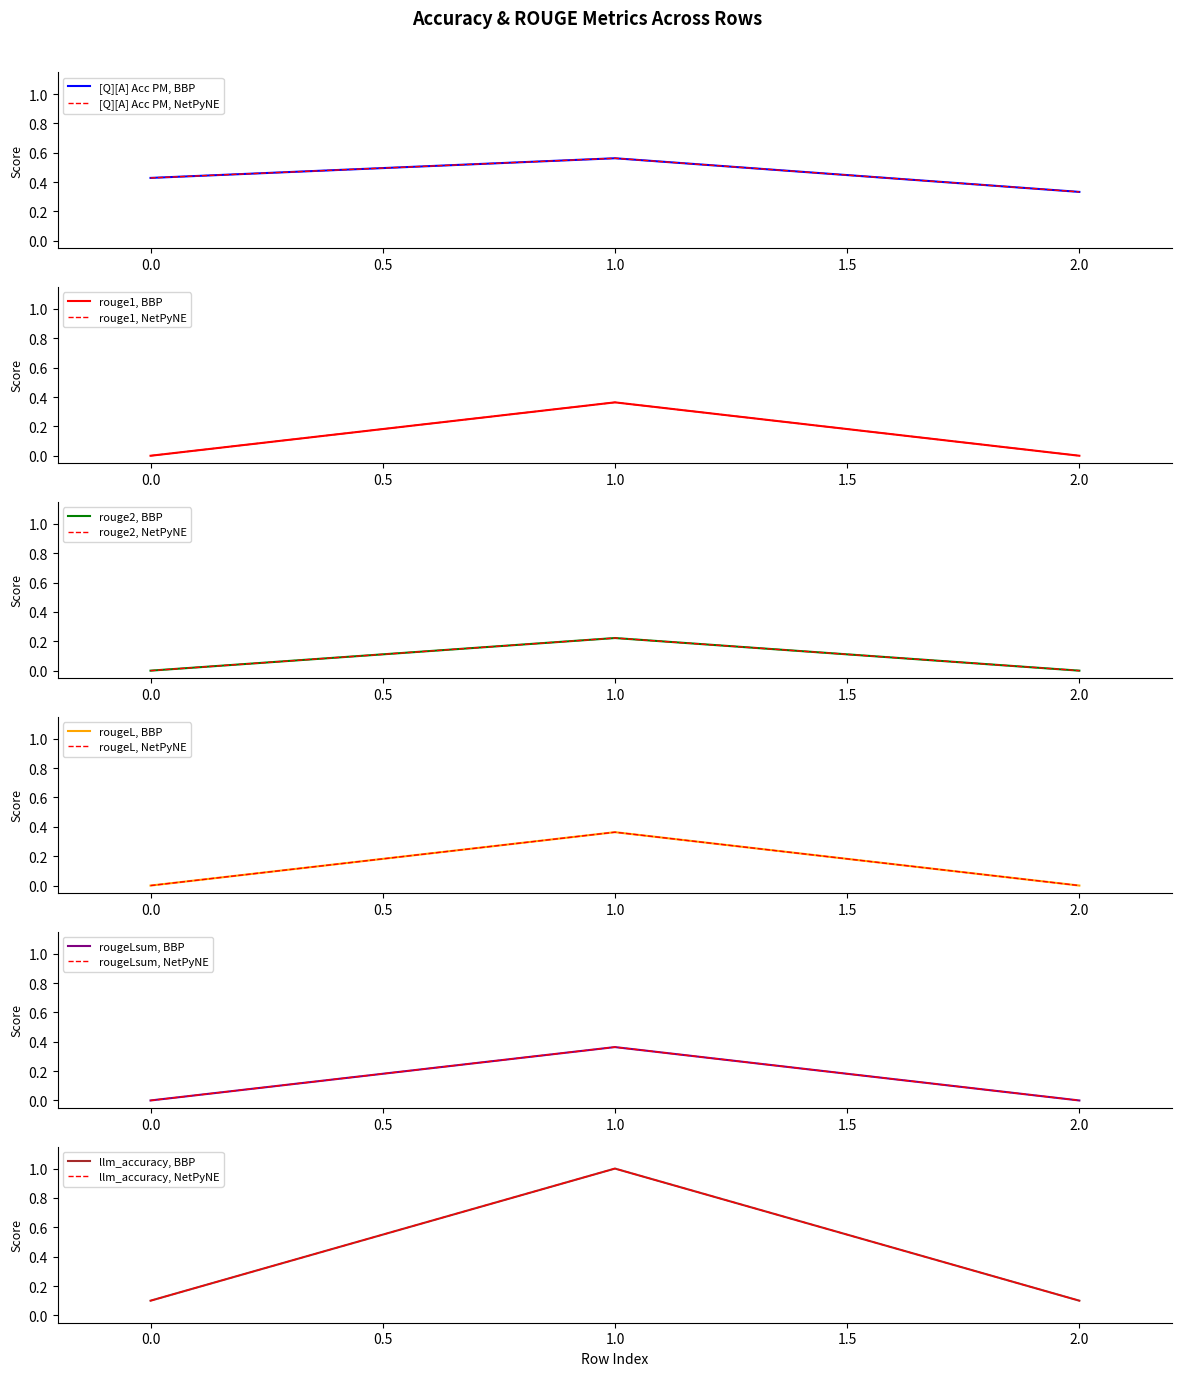

What is the average value of the rougeLsum series?

0.1